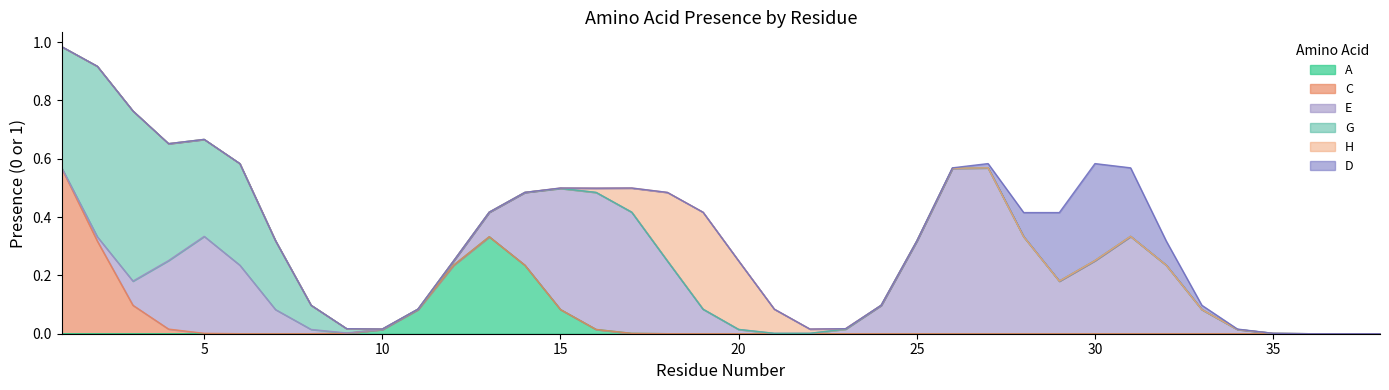

Reading left to right, extract all data points from this chart.

A: 0	0	0	0	0	0	0	0	0	0	0	0	1	0	0	0	0	0	0	0	0	0	0	0	0	0	0	0	0	0	0	0	0	0	0	0	0	0
C: 1	0	0	0	0	0	0	0	0	0	0	0	0	0	0	0	0	0	0	0	0	0	0	0	0	0	0	0	0	0	0	0	0	0	0	0	0	0
E: 0	0	0	0	1	0	0	0	0	0	0	0	0	0	1	0	1	0	0	0	0	0	0	0	0	1	1	0	0	0	1	0	0	0	0	0	0	0
G: 0	1	1	0	0	1	0	0	0	0	0	0	0	0	0	0	0	0	0	0	0	0	0	0	0	0	0	0	0	0	0	0	0	0	0	0	0	0
H: 0	0	0	0	0	0	0	0	0	0	0	0	0	0	0	0	0	0	1	0	0	0	0	0	0	0	0	0	0	0	0	0	0	0	0	0	0	0
D: 0	0	0	0	0	0	0	0	0	0	0	0	0	0	0	0	0	0	0	0	0	0	0	0	0	0	0	0	0	1	0	0	0	0	0	0	0	0